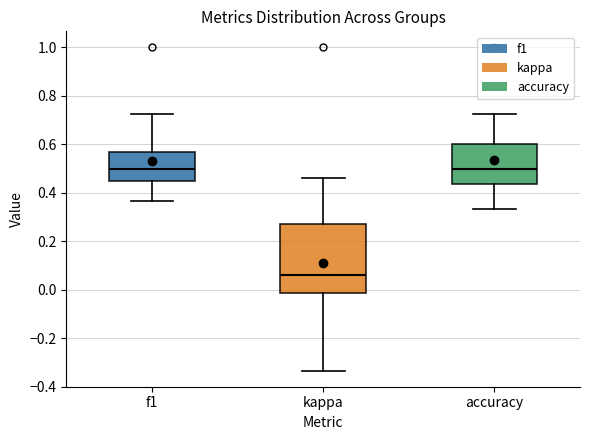

Reading left to right, transcribe this box plot: for each box, give where its median line is, the range the box spans, and where its two whiskers end, as read against the y-axis. The values are not printed on the chart, so give them approximately, as read against the axis.

f1: median 0.50, box 0.46 to 0.56, whiskers 0.36 to 0.72
kappa: median 0.06, box -0.02 to 0.28, whiskers -0.34 to 0.46
accuracy: median 0.50, box 0.44 to 0.60, whiskers 0.34 to 0.72